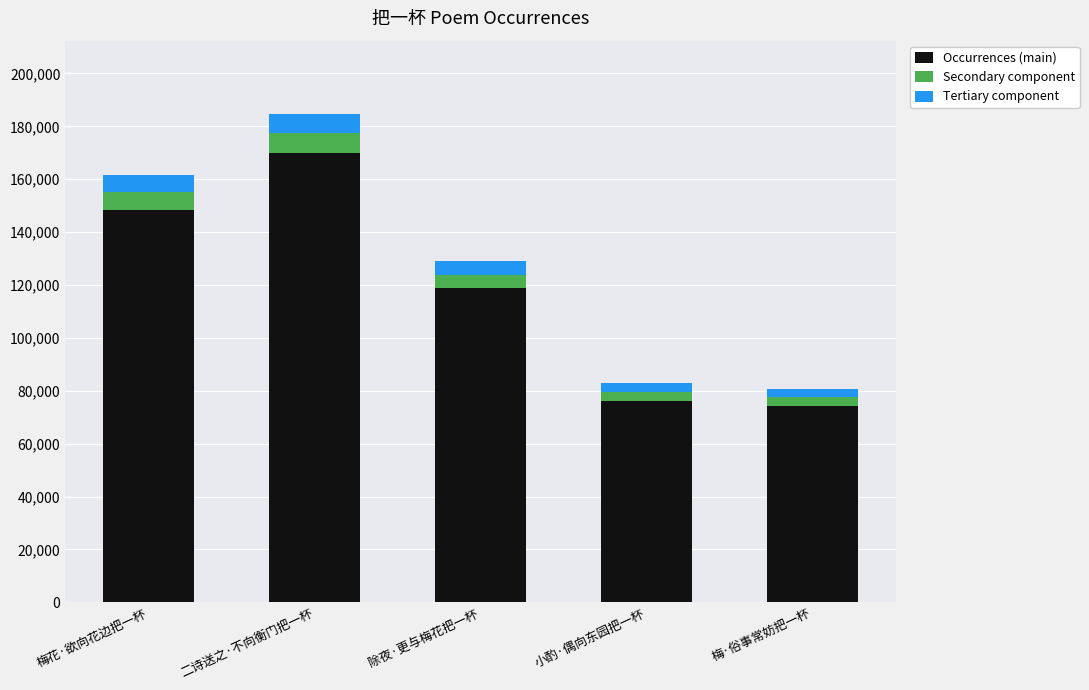

Reading left to right, list the values for the Occurrences (main) series.

梅花·欲向花边把一杯=148517.4	二诗送之·不向衡门把一杯=169915.7	除夜·更与梅花把一杯=118735.2	小酌·偶向东园把一杯=76178.8	梅·俗事常妨把一杯=74367.3